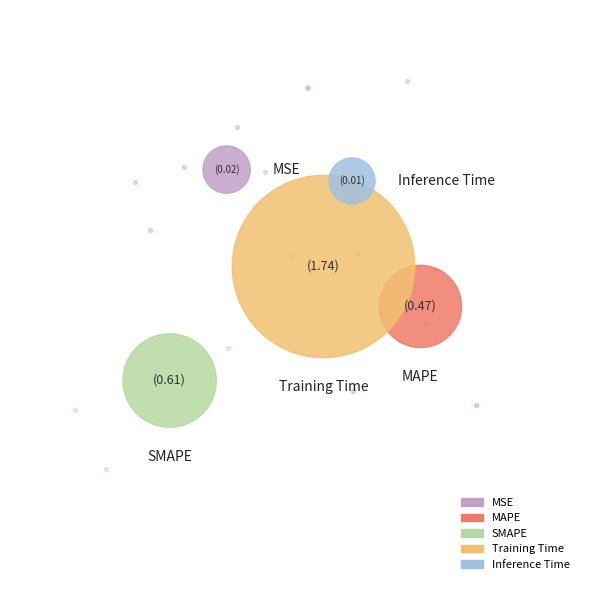

To the nearest percent, what percentage of the pie is Training Time?

61%